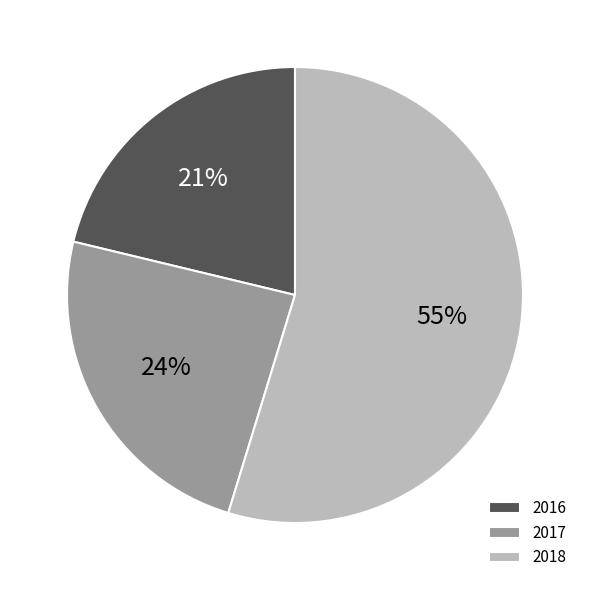

Which slice is the smallest?

2016